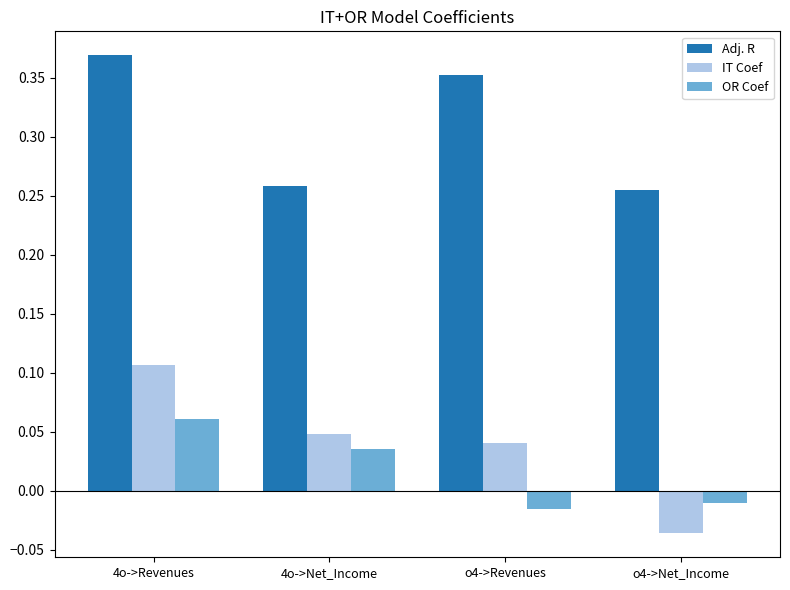

At which category is the sum across all series the highest?

4o->Revenues